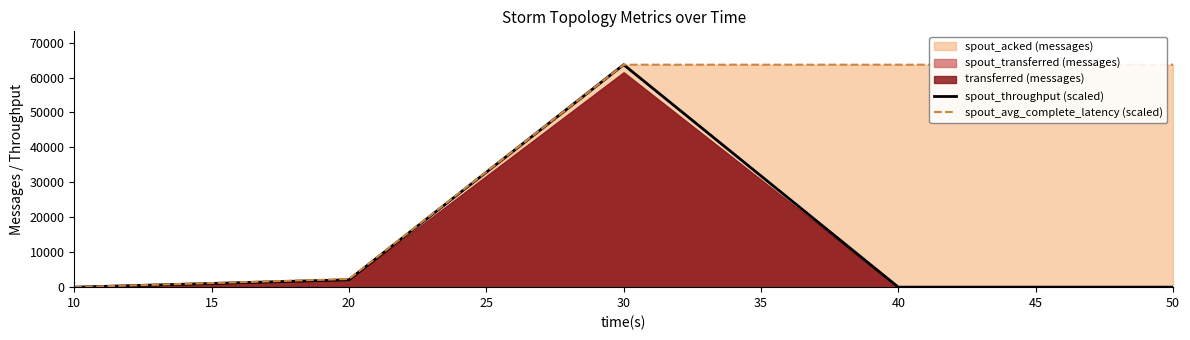

True or false: spout_avg_complete_latency (scaled) has a value of 29189.7 at 40.

False